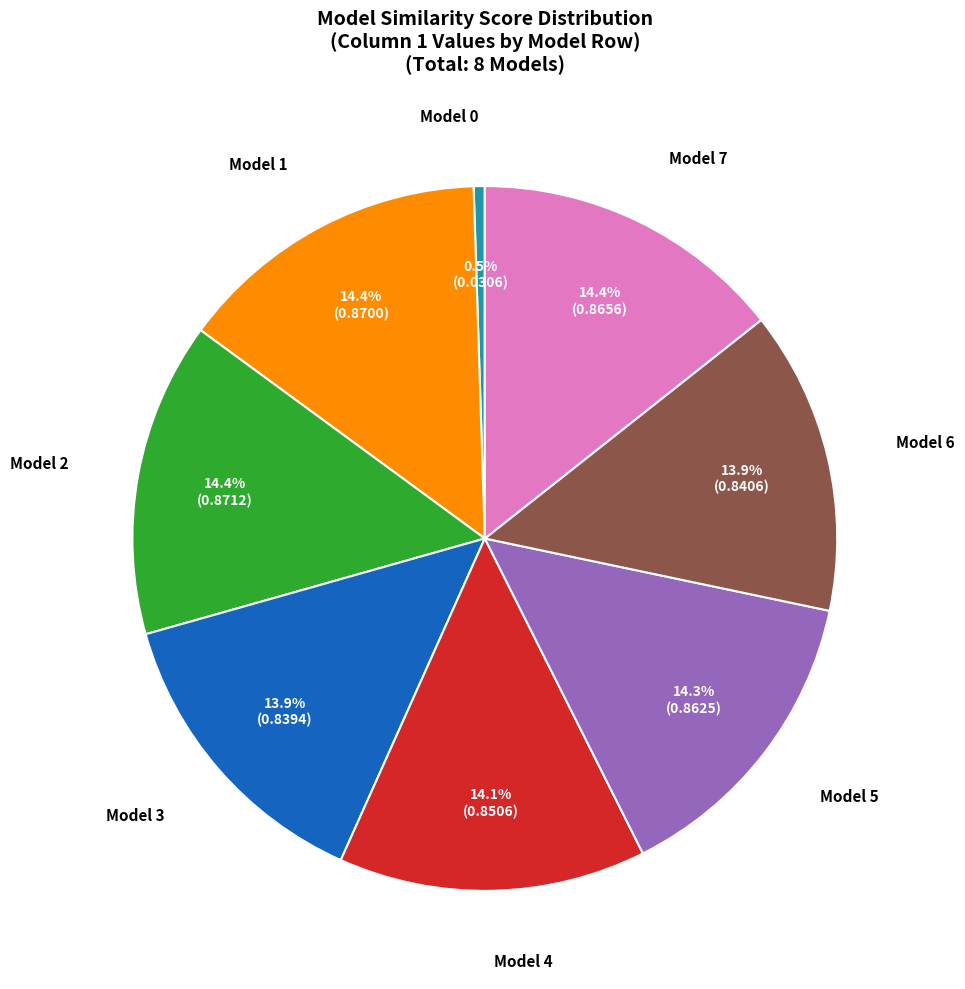

Does any single category account for the majority?

No